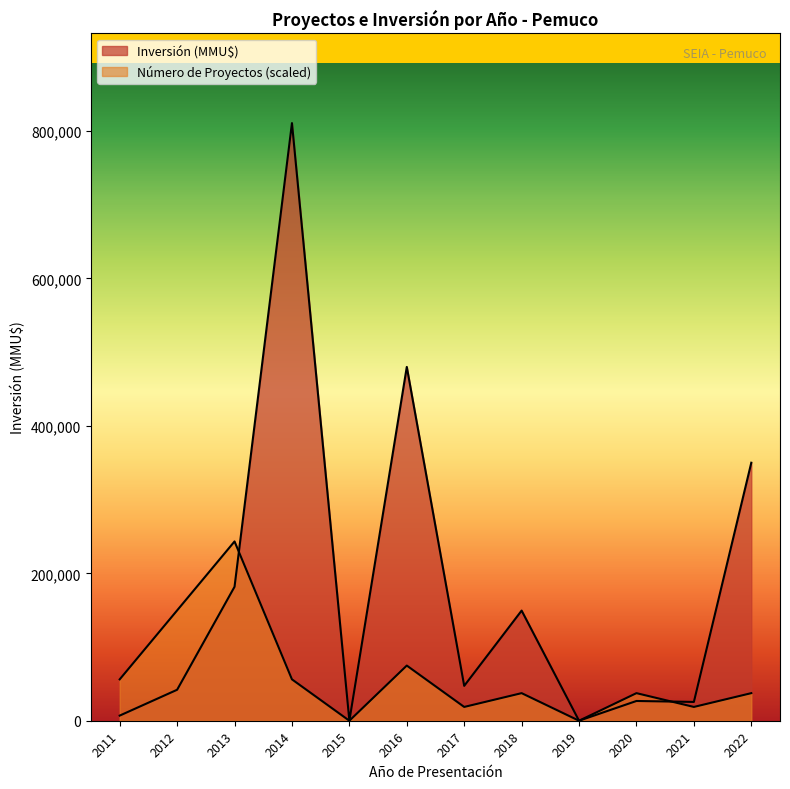

How many intersections are there between Número de Proyectos and Inversión (MMU$)?

1